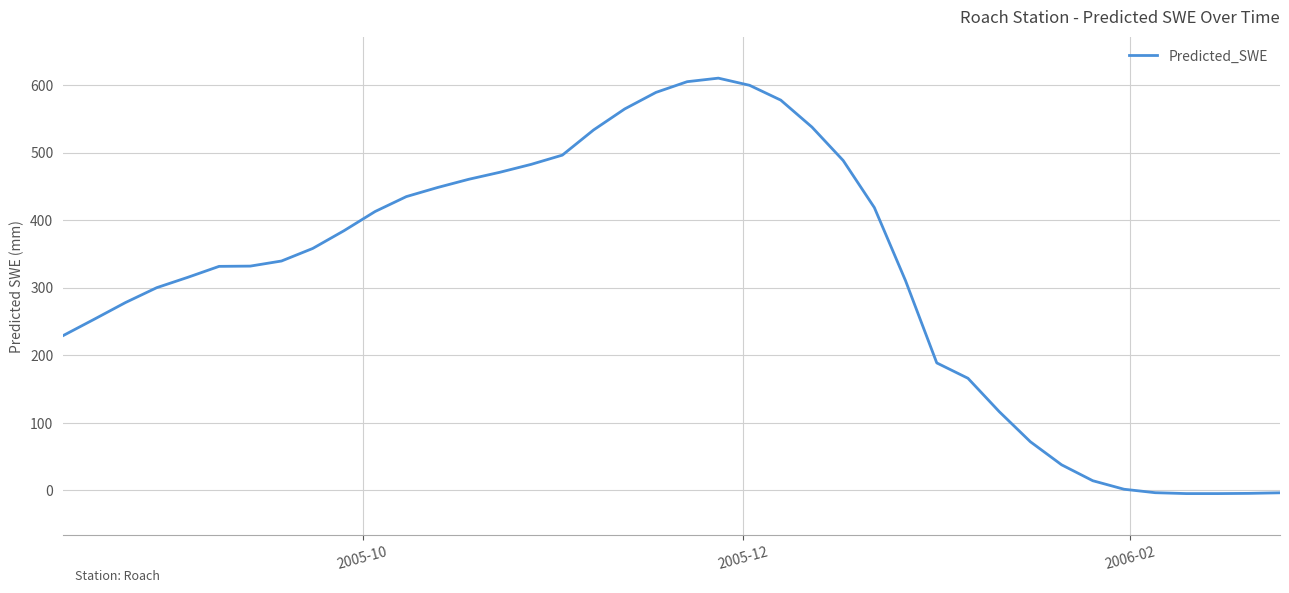

How many values exceed 339?

20